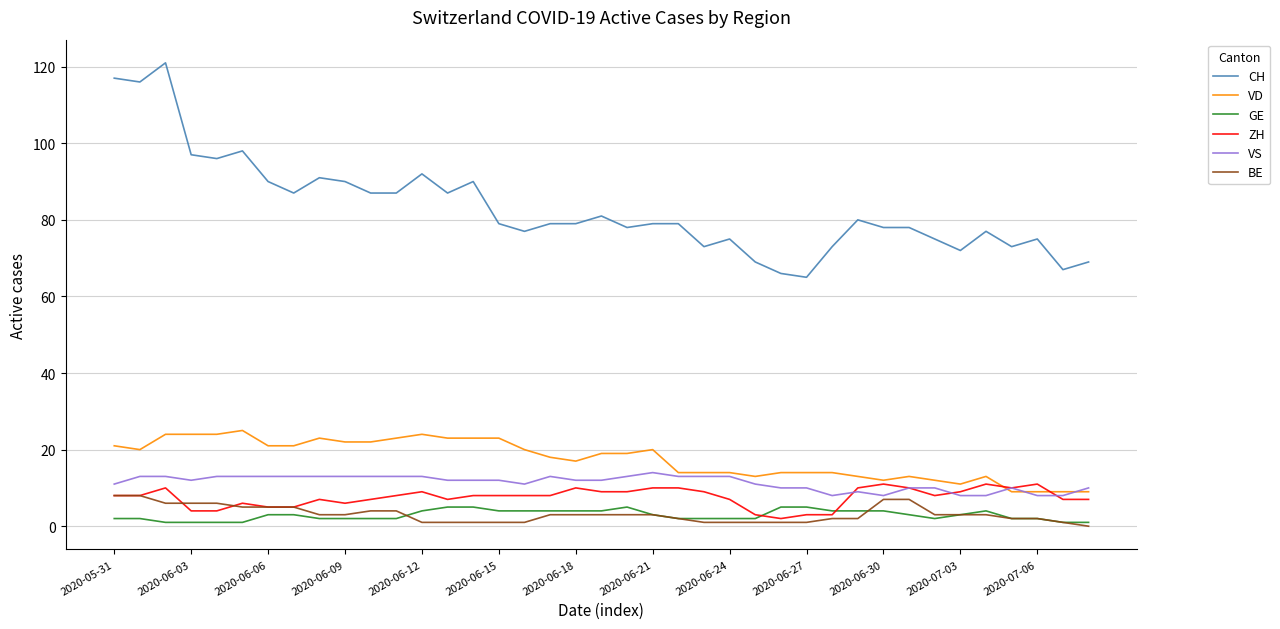

True or false: CH and ZH cross at least once.

False